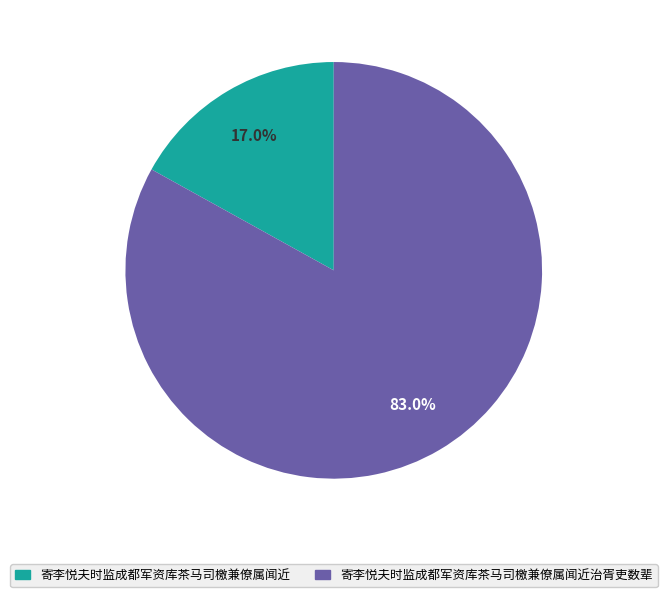

To the nearest percent, what portion does 寄李悦夫时监成都军资库茶马司檄兼僚属闻近治胥吏数辈 represent?

83%